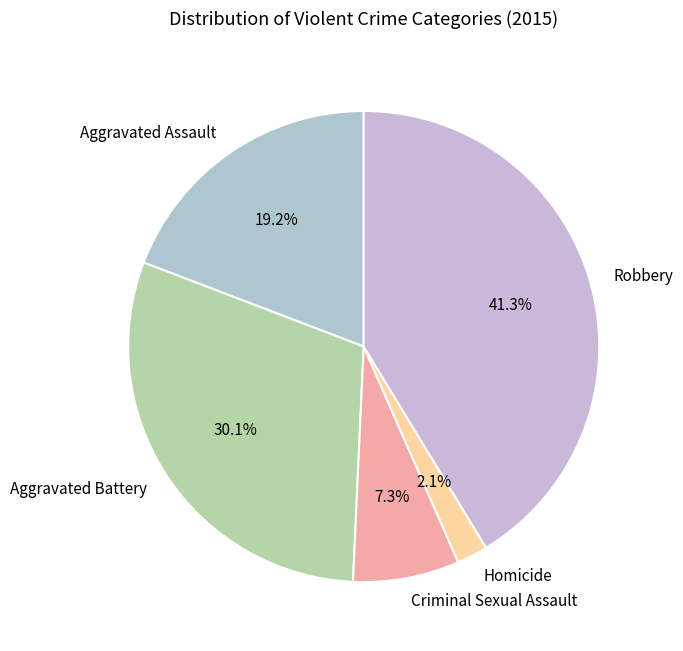

How many segments does this pie chart have?

5